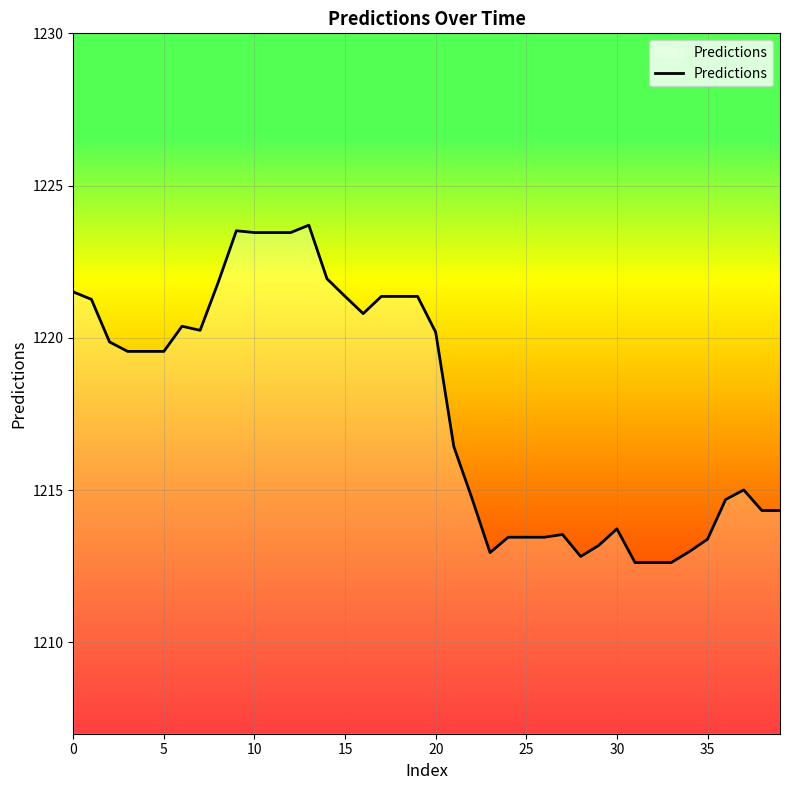

What is the minimum value shown in the chart?

1212.6